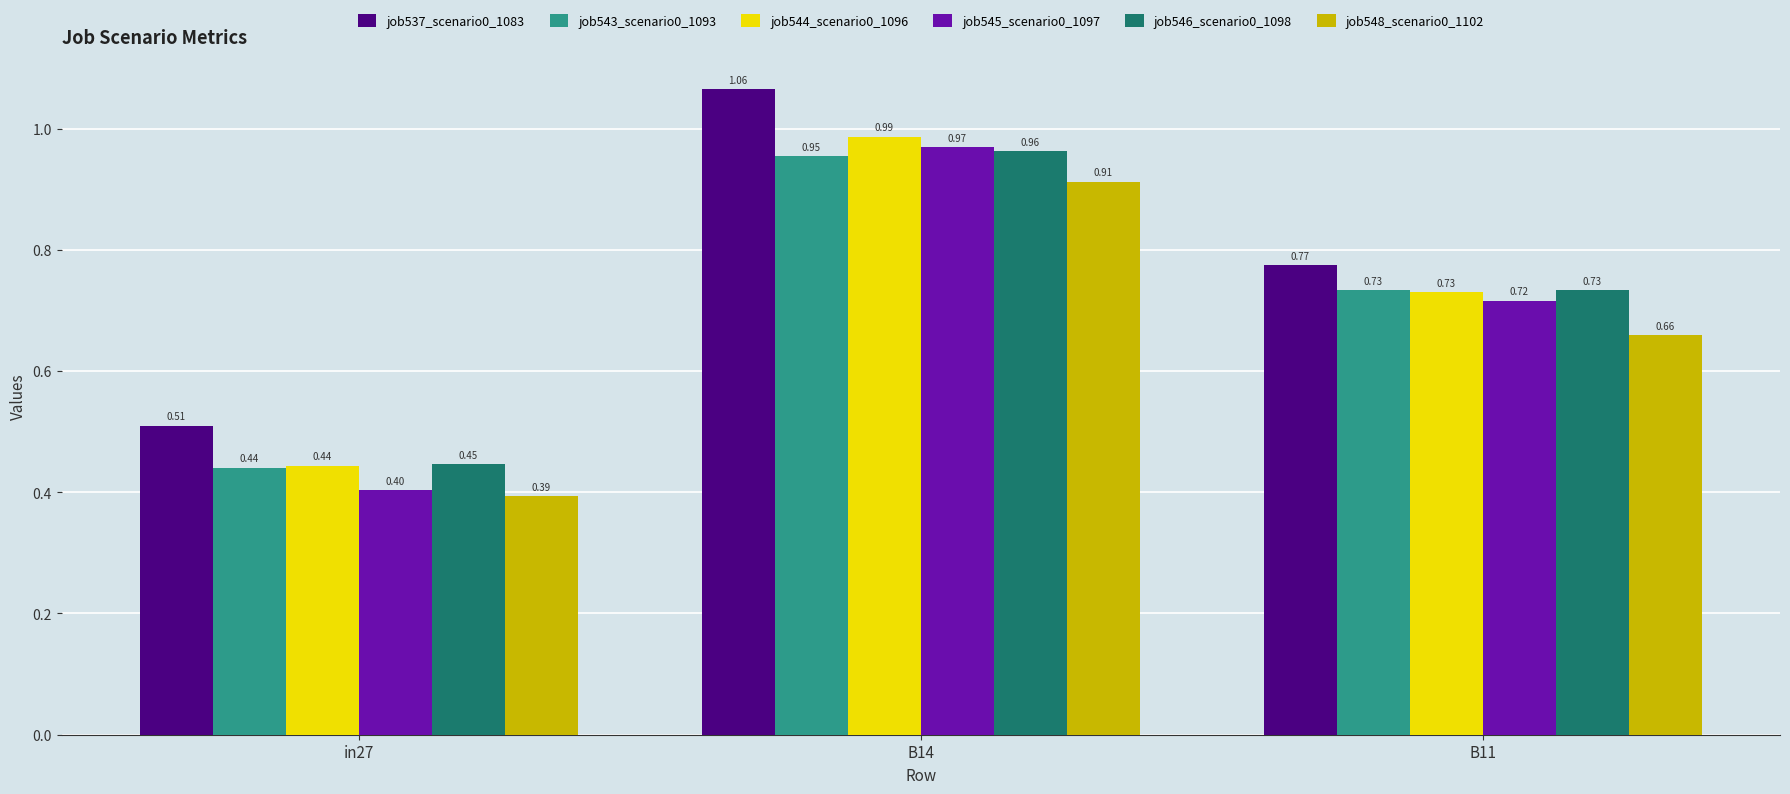

What is the sum of the job537_scenario0_1083 values at in27 and B14?

1.6